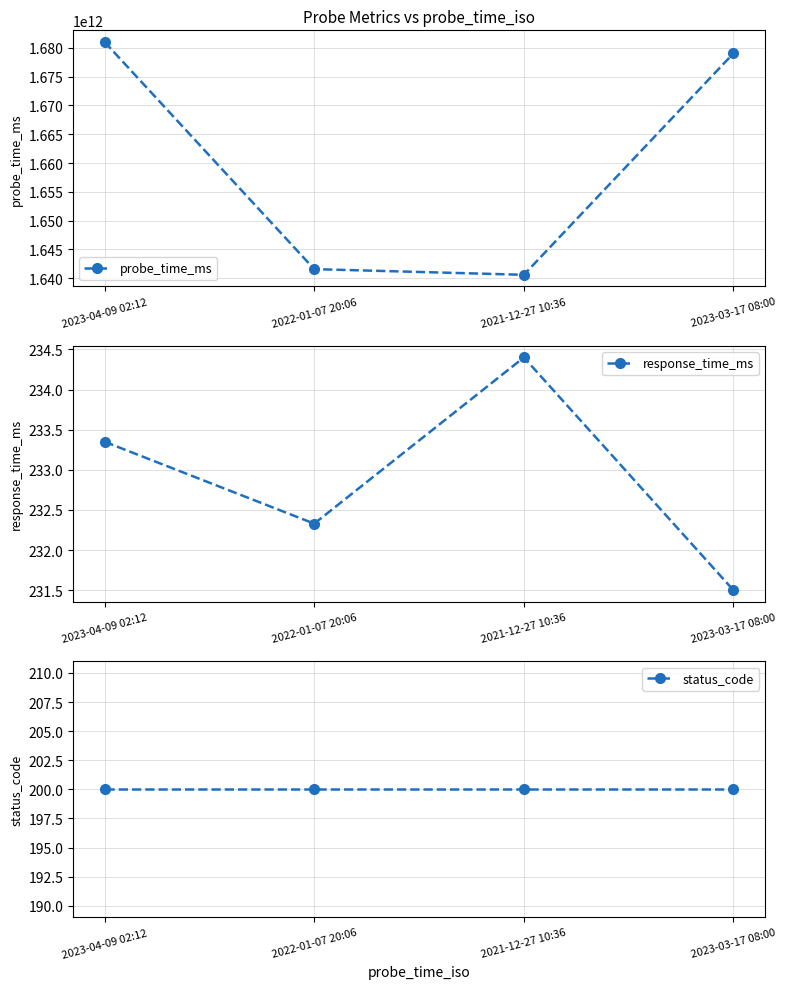

What is the maximum value shown in the chart?

1681006379035.0